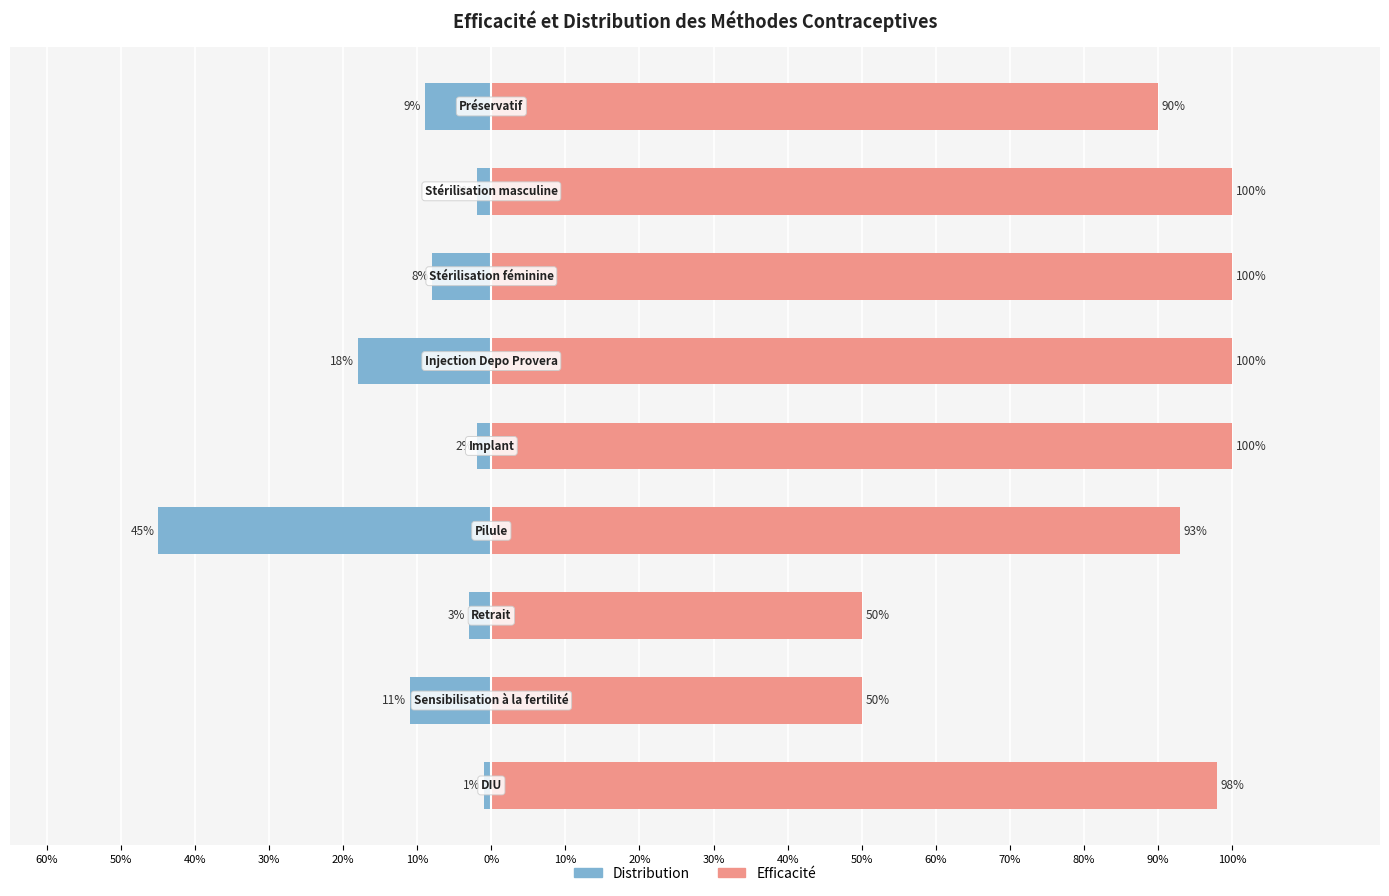

How many bars are there in total?

18